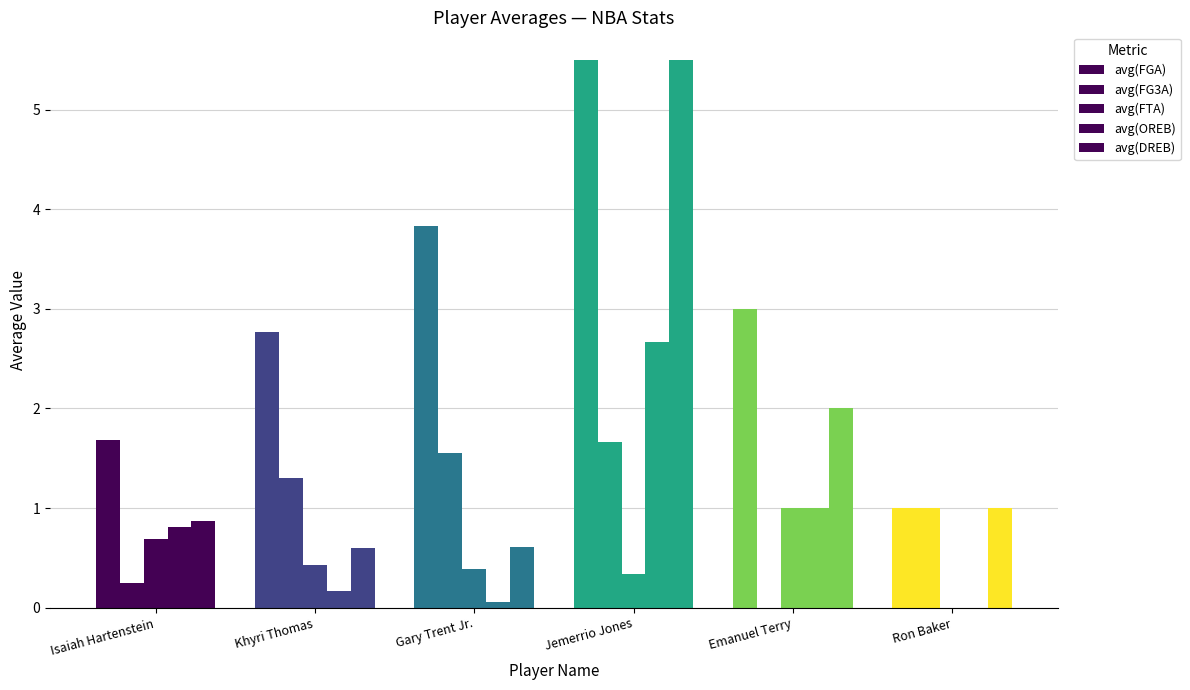

What is the difference between the maximum and minimum values in the avg(DREB) series?

4.9